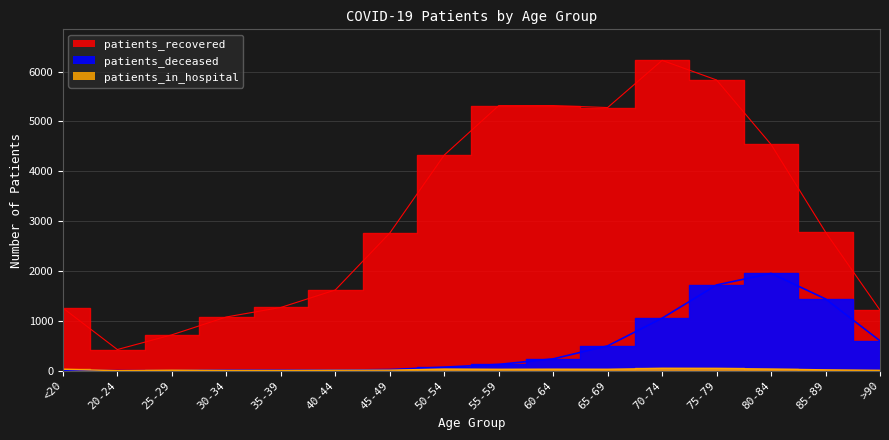

Is this an area chart (filled region under the line)?

No